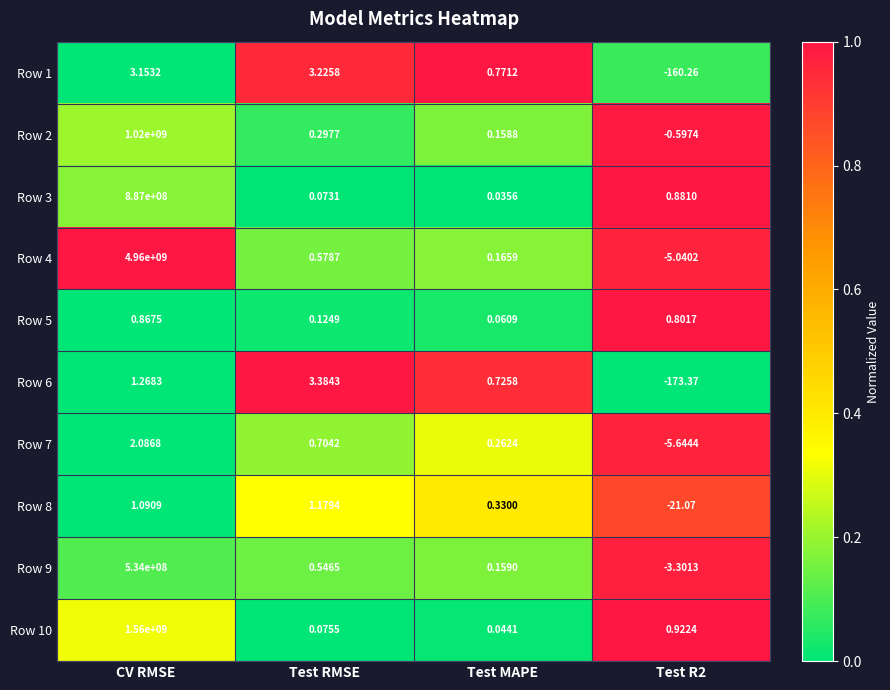

At which category is the sum across all series the highest?

CV RMSE